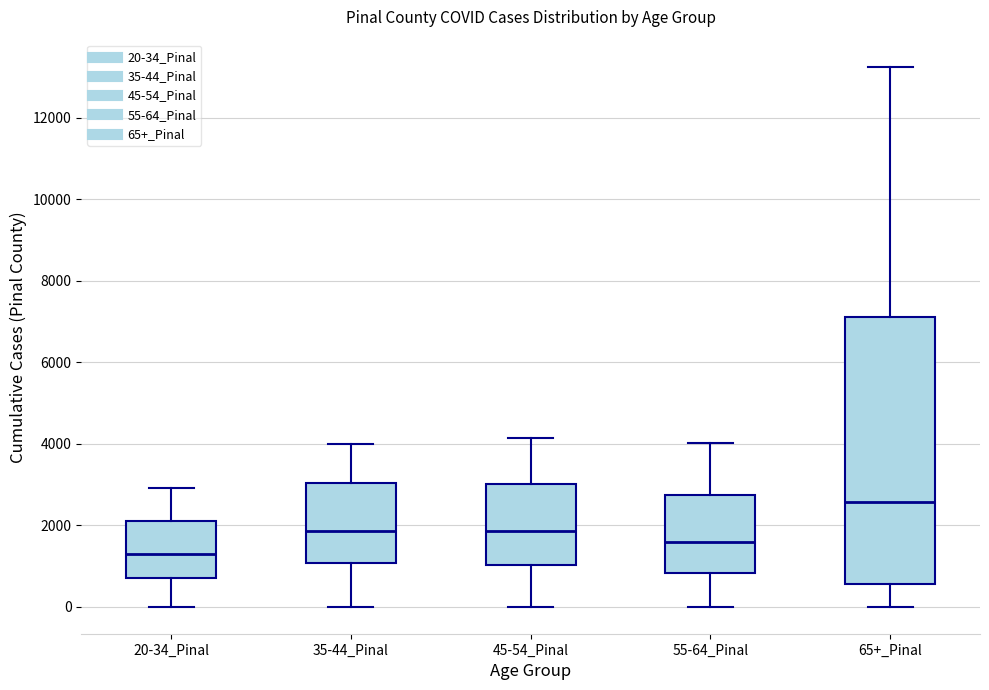

Reading left to right, read every box against the y-axis: the position of its median line, the range the box covers, and the ends of its whiskers. The values are not printed on the chart, so give them approximately, as read against the axis.

20-34_Pinal: median 1200, box 800 to 2200, whiskers 0 to 3000
35-44_Pinal: median 1800, box 1000 to 3000, whiskers 0 to 4000
45-54_Pinal: median 1800, box 1000 to 3000, whiskers 0 to 4200
55-64_Pinal: median 1600, box 800 to 2800, whiskers 0 to 4000
65+_Pinal: median 2600, box 600 to 7200, whiskers 0 to 13200